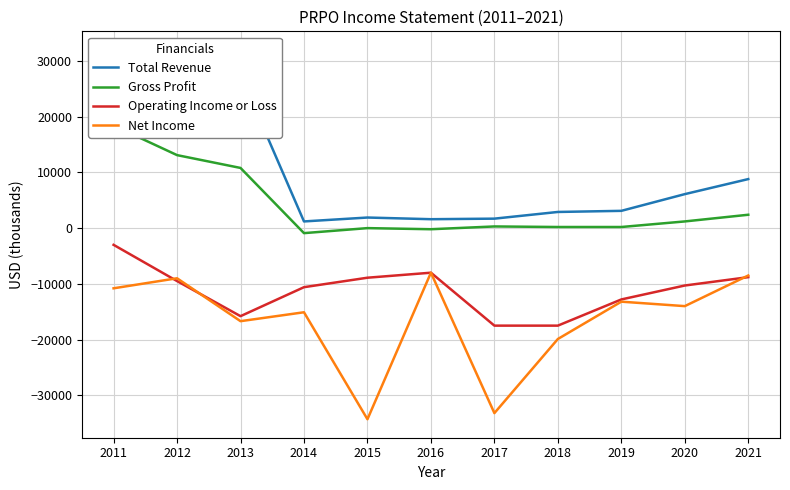

What is the maximum value shown in the chart?

32000